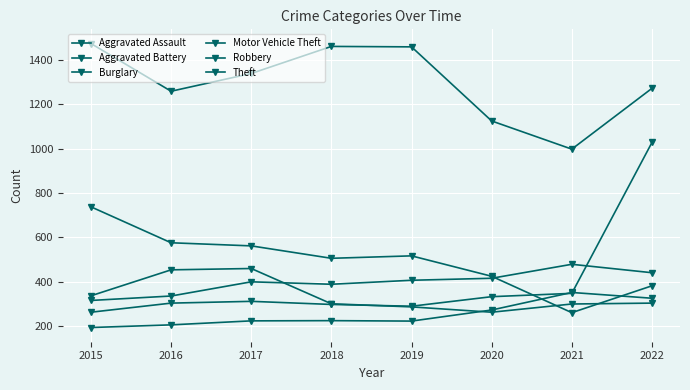

Rank the series at 2015 from lowest to highest value.

Aggravated Assault, Motor Vehicle Theft, Aggravated Battery, Robbery, Burglary, Theft